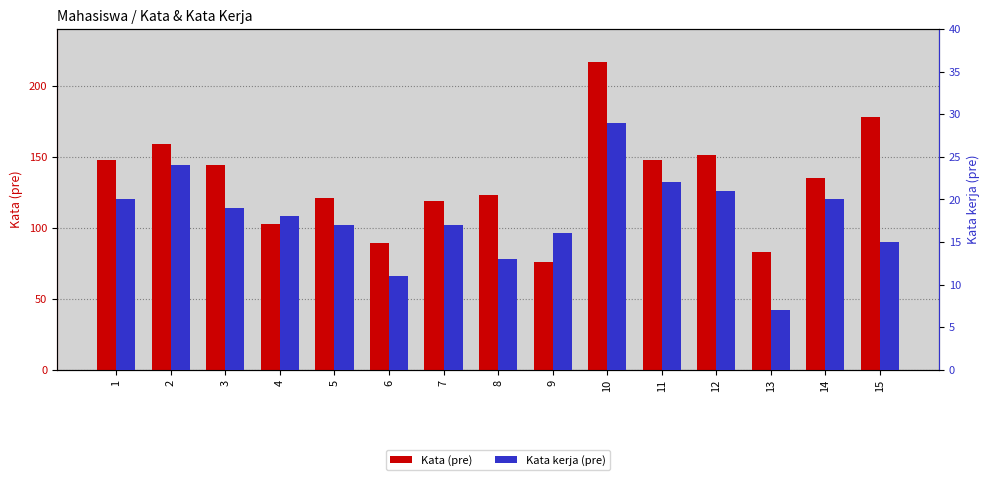

Is it true that Kata (pre) equals 74 at 14?

False